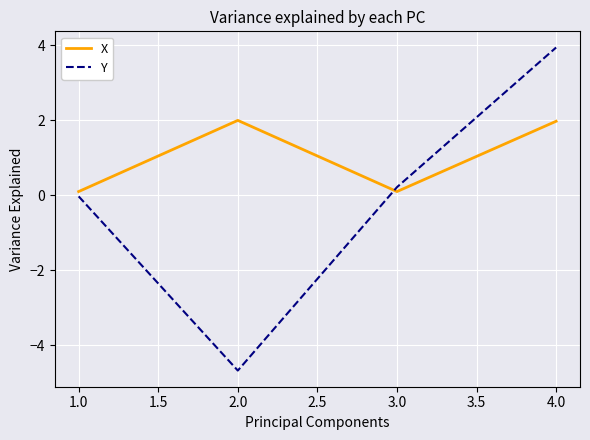

Where is the first local minimum for X?

3.0